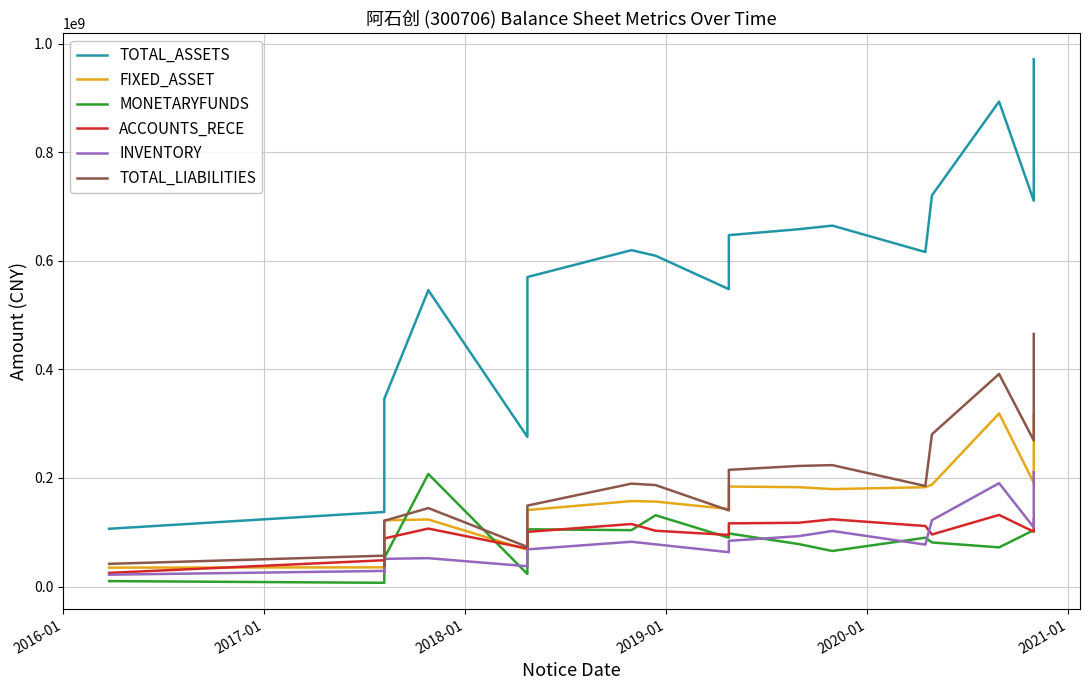

Is the value of FIXED_ASSET at 7 greater than the value of TOTAL_ASSETS at 13?

No